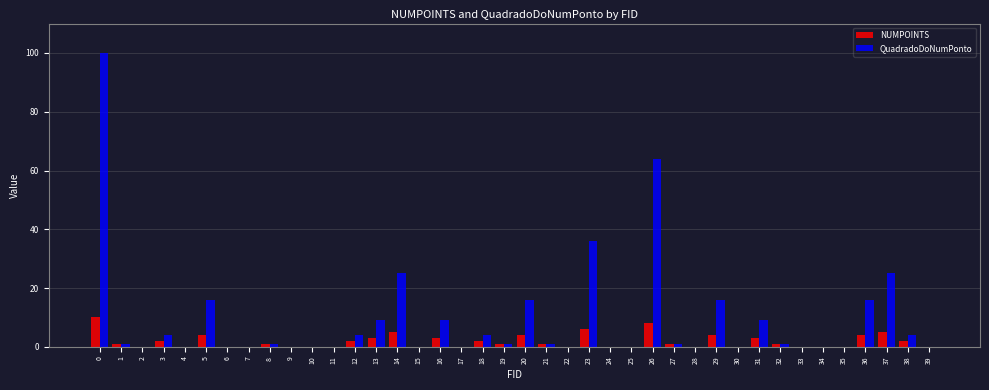

How many groups of bars are there?

40